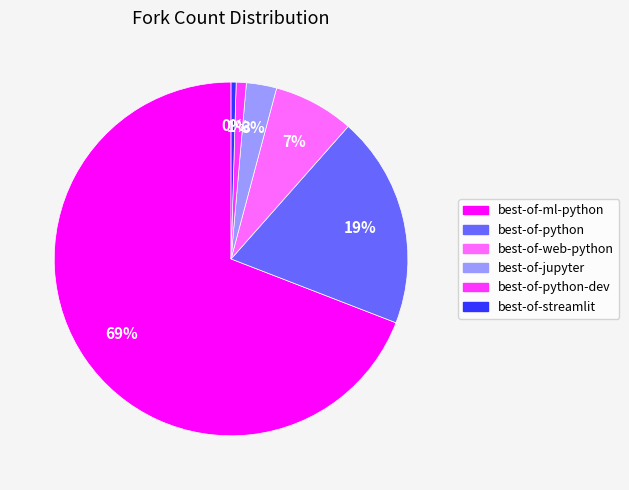

Is there a majority slice in this chart?

Yes